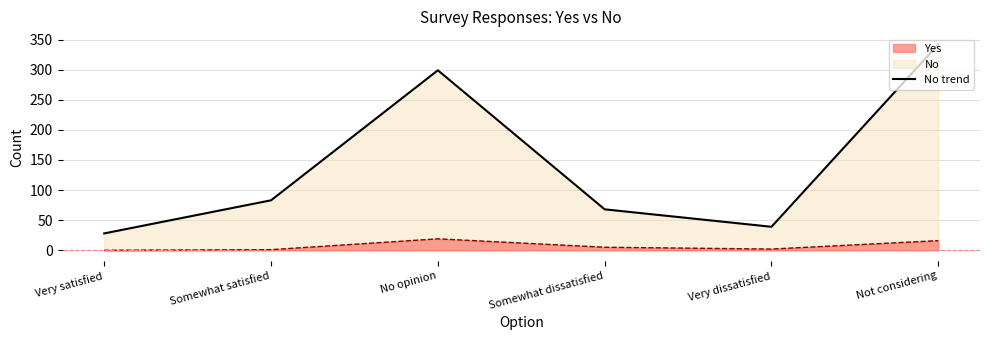

What is the difference between the No values at Very dissatisfied and Somewhat dissatisfied?

29